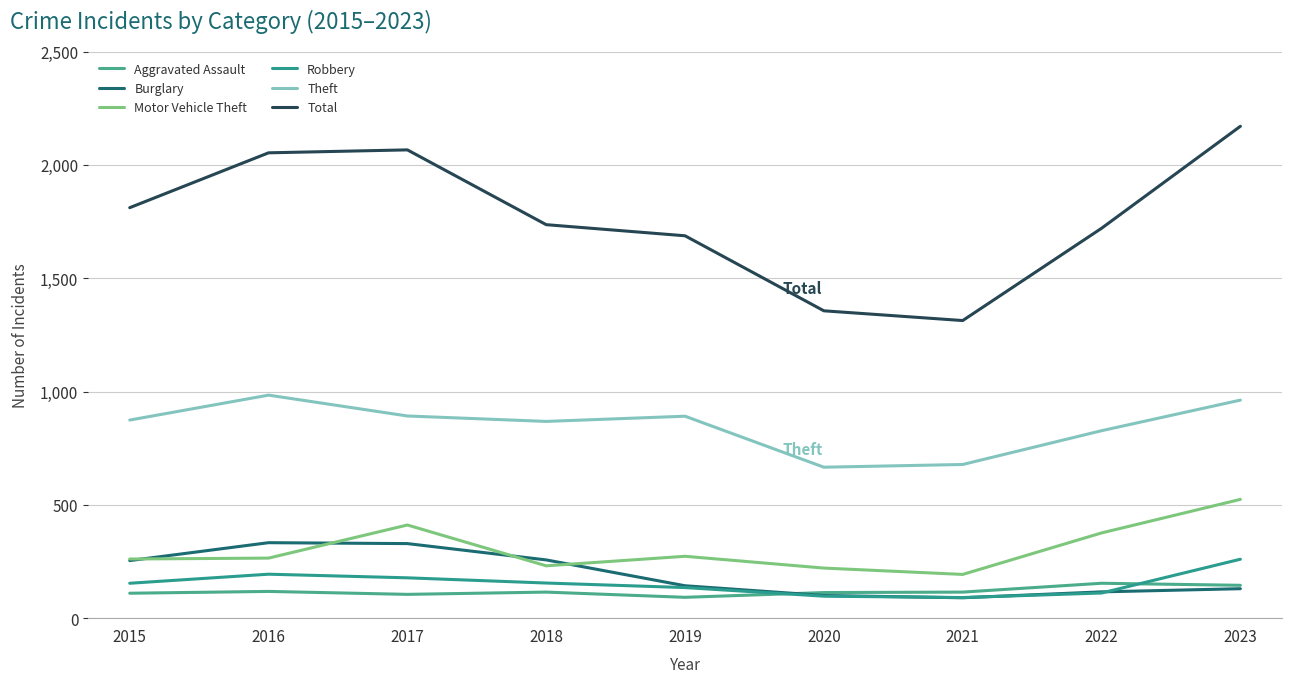

True or false: Motor Vehicle Theft and Total cross at least once.

False